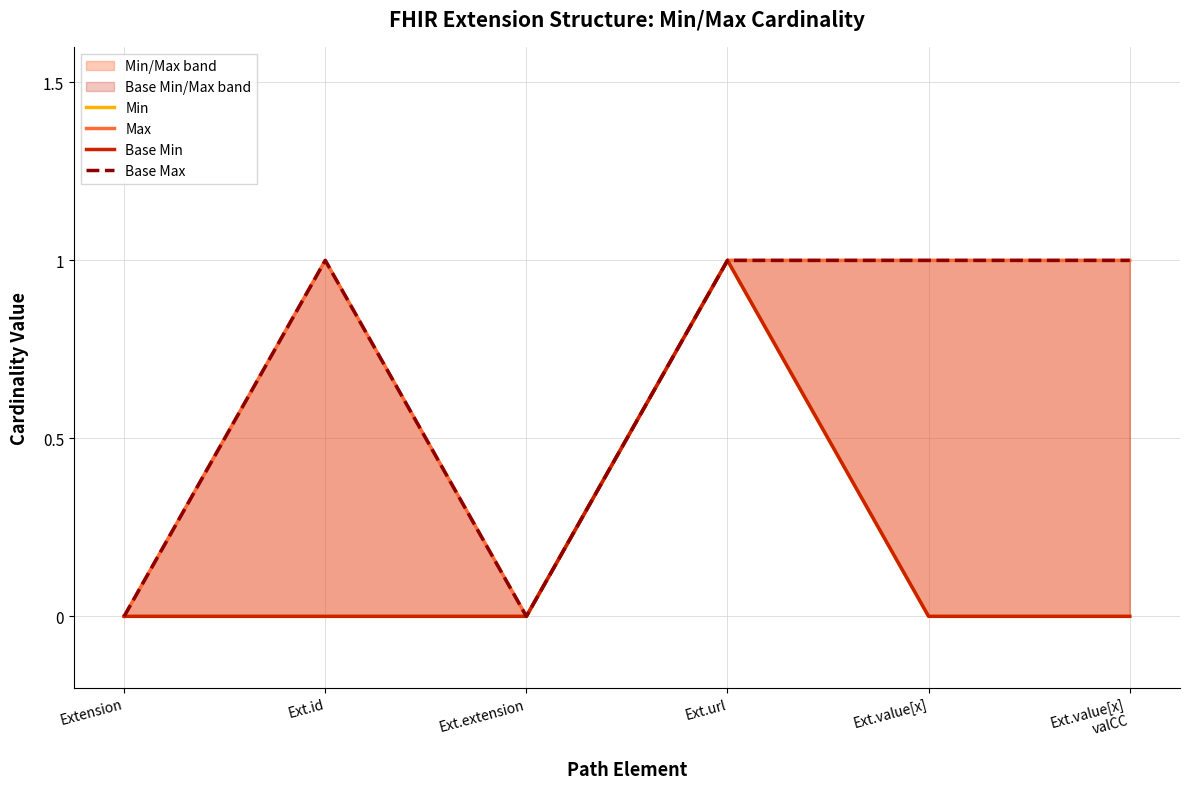

Rank the series at Ext.id from highest to lowest value.

Max, Base Max, Min, Base Min